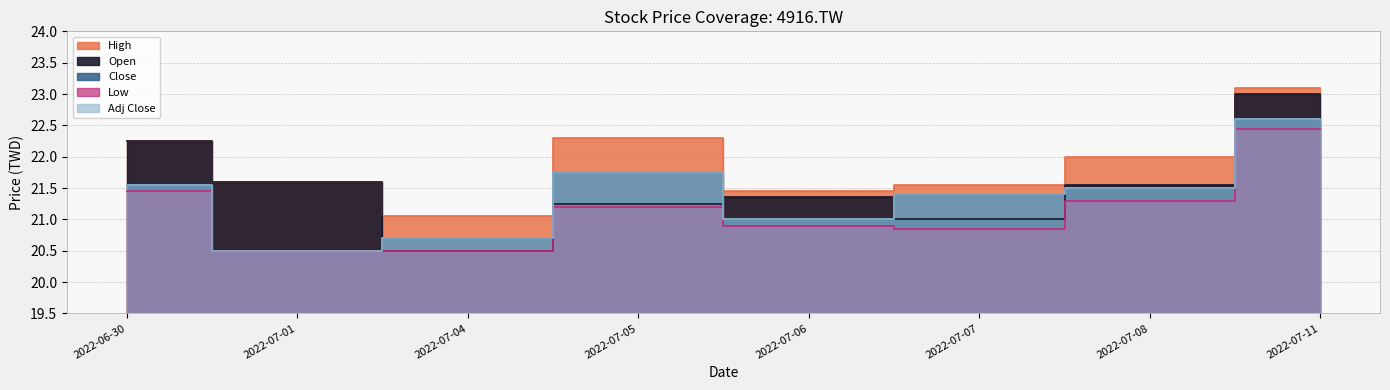

True or false: High and Open intersect in this chart.

False